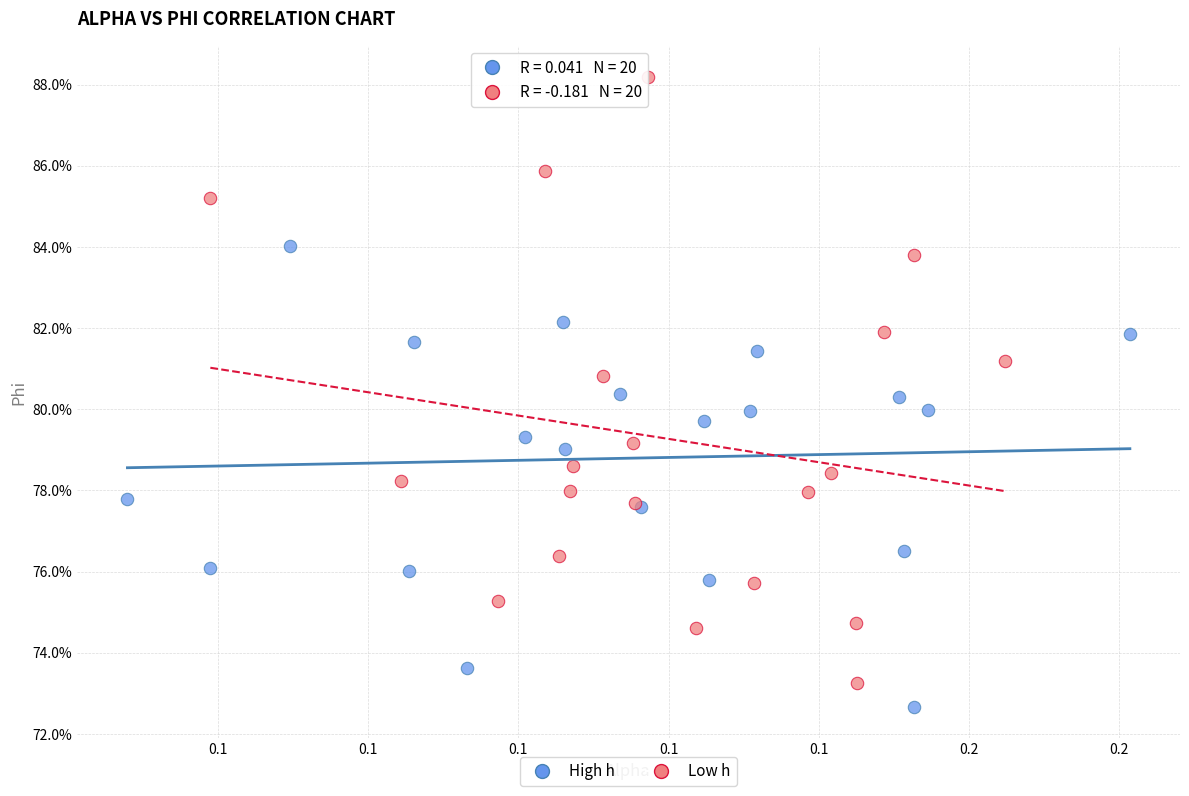

Which series contains the highest Y value?

Low h